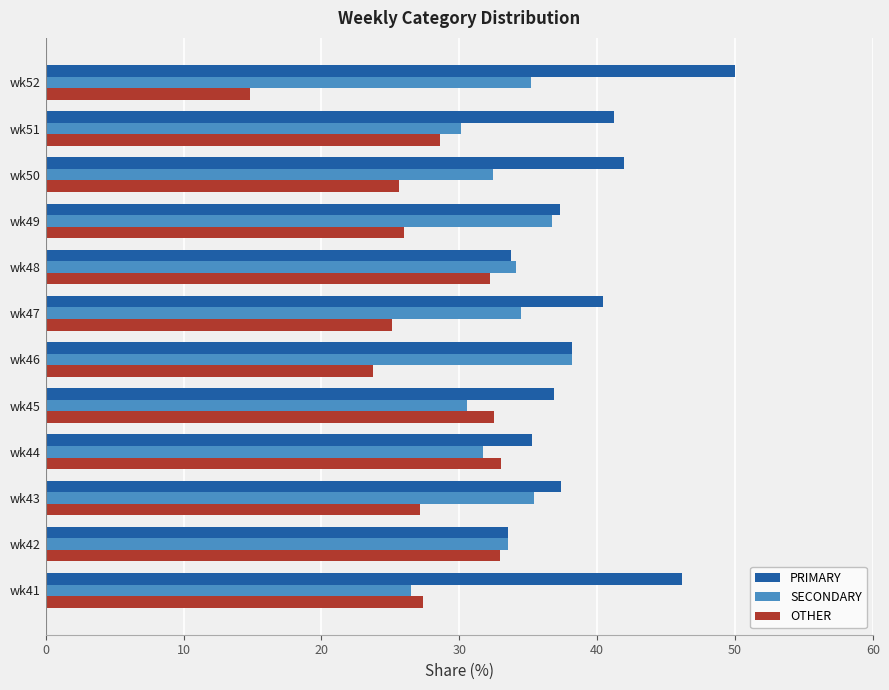

How many data points in SECONDARY are above 34?

6